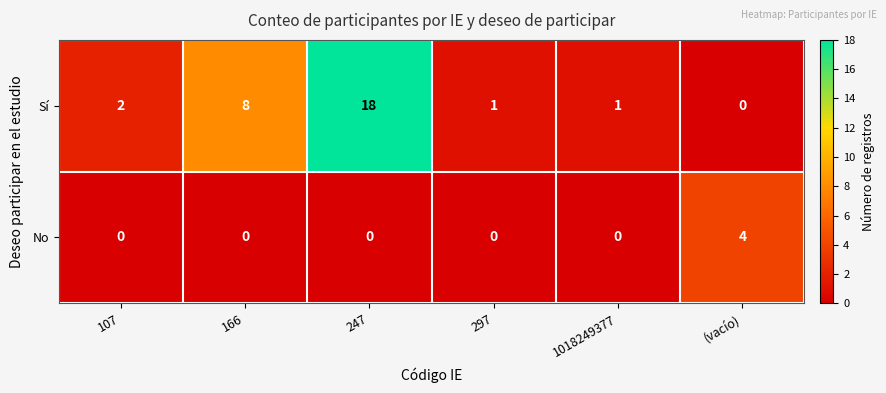

What is the total value across all series at (vacío)?

4